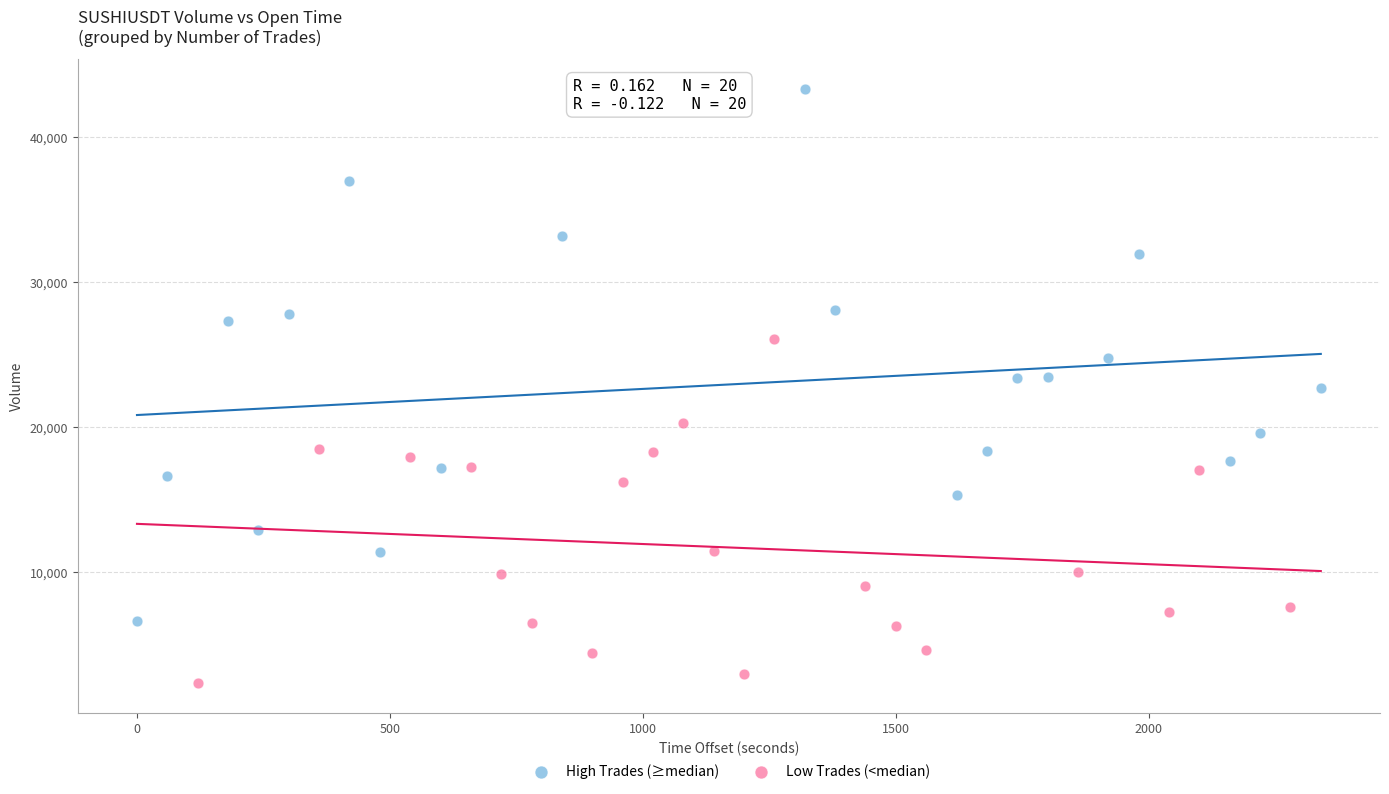

What are all the series names shown in the legend?

High Trades (≥median), Low Trades (<median)